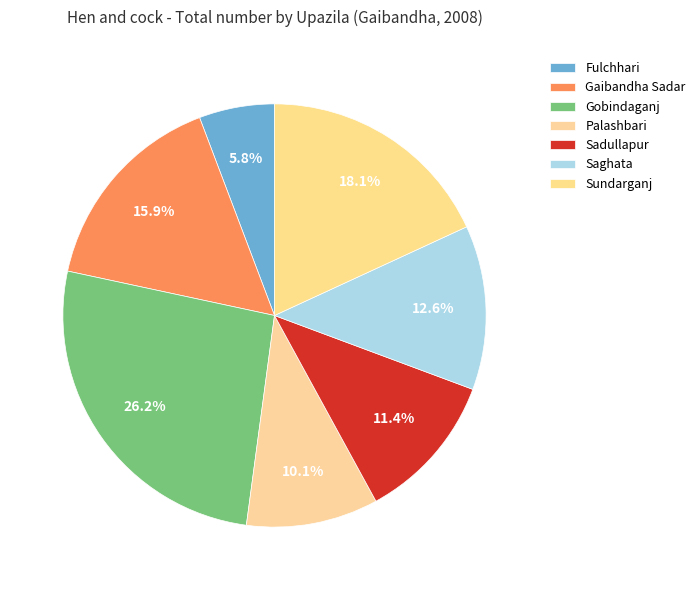

Count the number of slices in the pie.

7